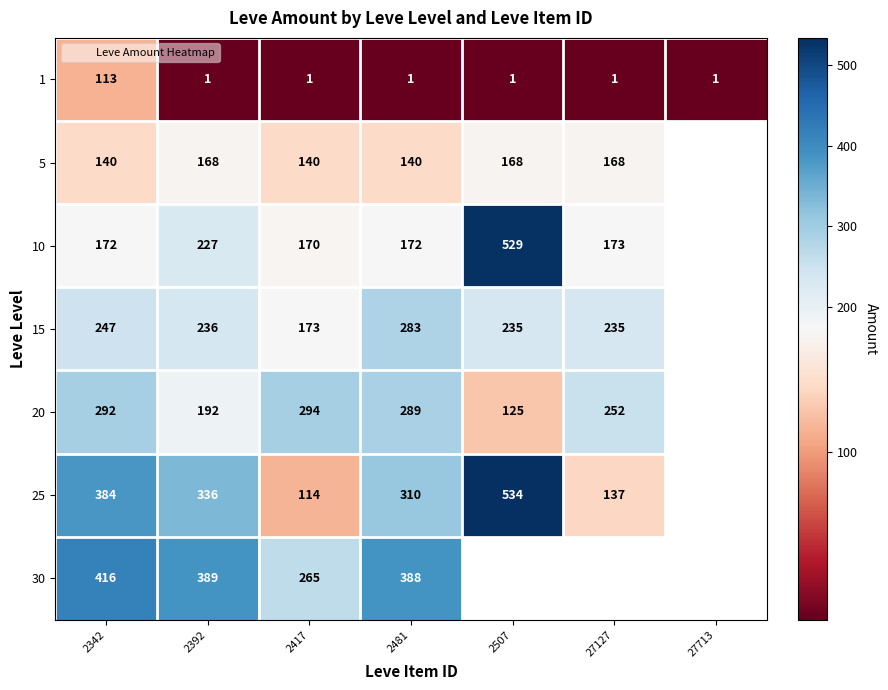

The 25 series shows 42.0 at 27127. True or false?

False